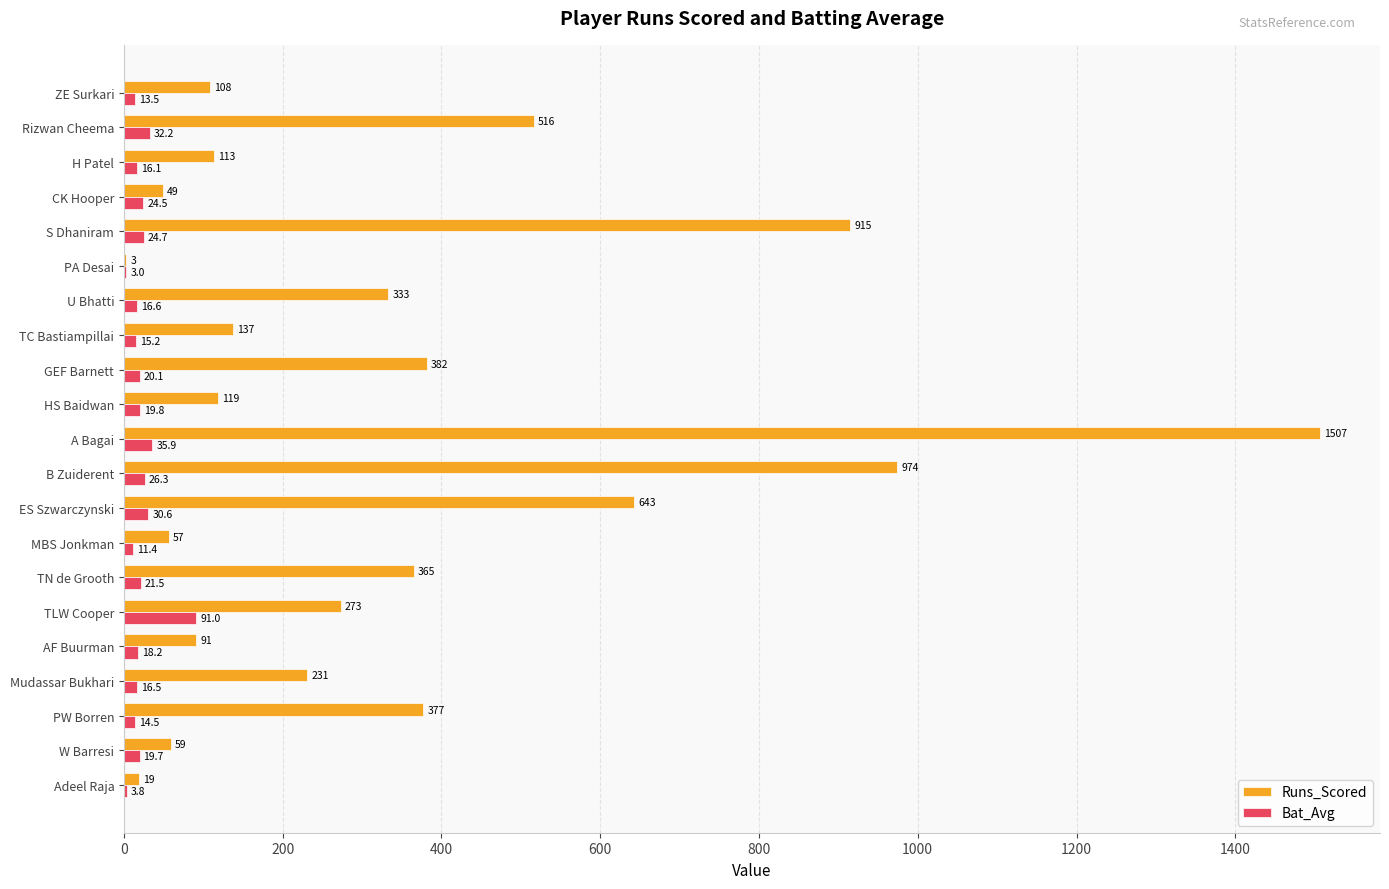

Is it true that Bat_Avg equals 91.0 at TLW Cooper?

True